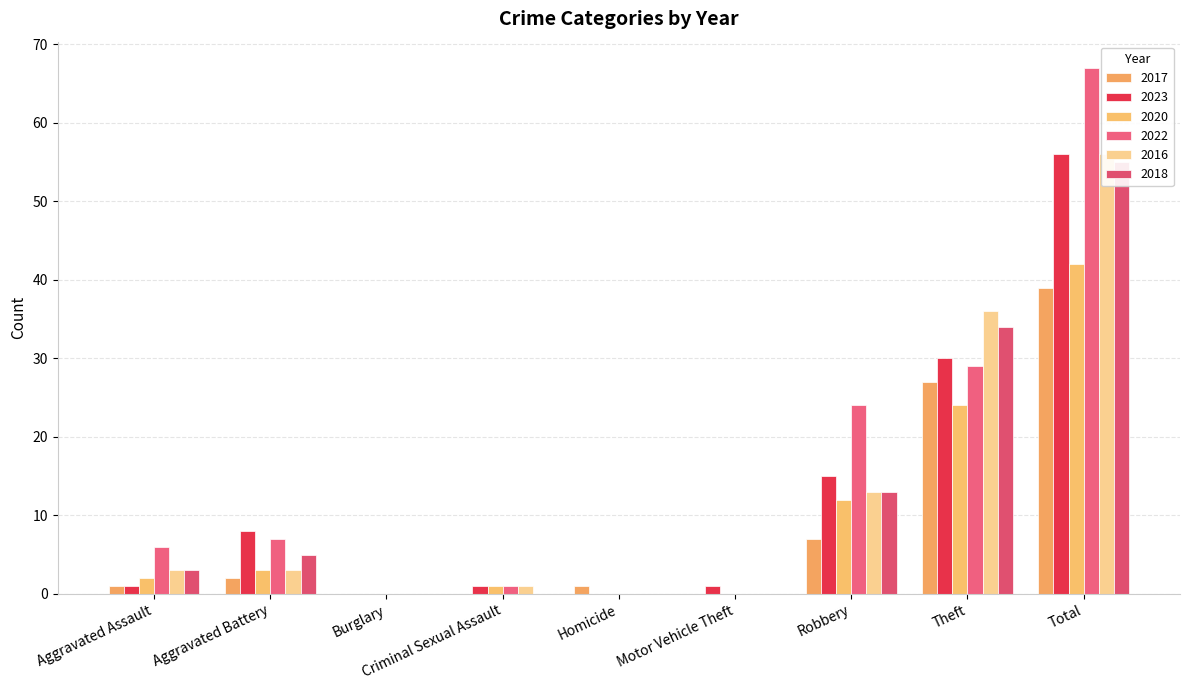

At Total, list the series in order from largest to smallest.

2022, 2023, 2016, 2018, 2020, 2017